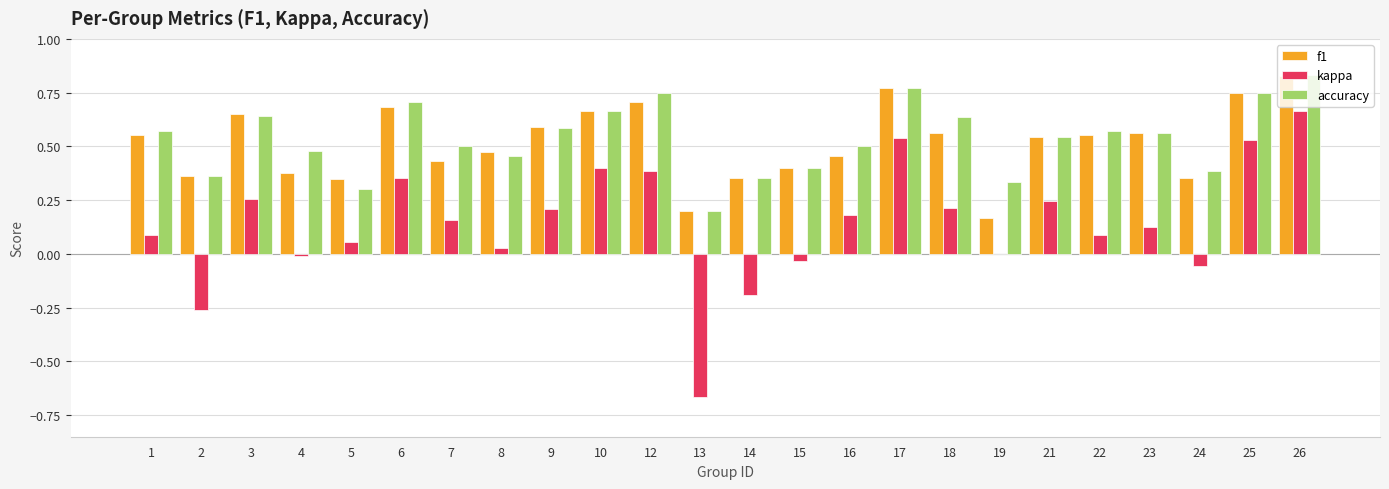

Between 13 and 17, which series saw the biggest shift?

kappa